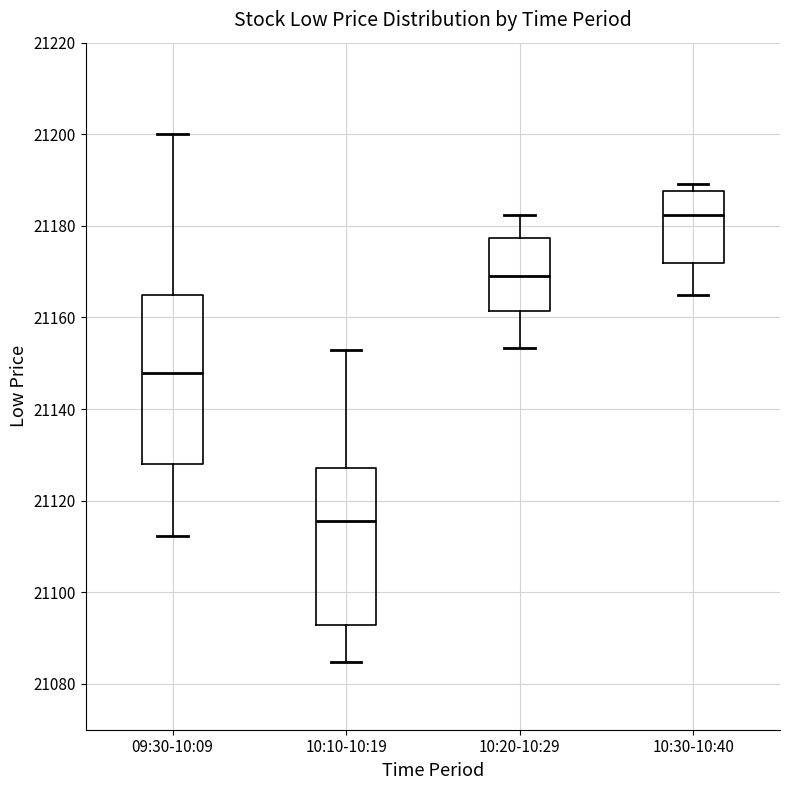

Which box's median line is the highest?

10:30-10:40